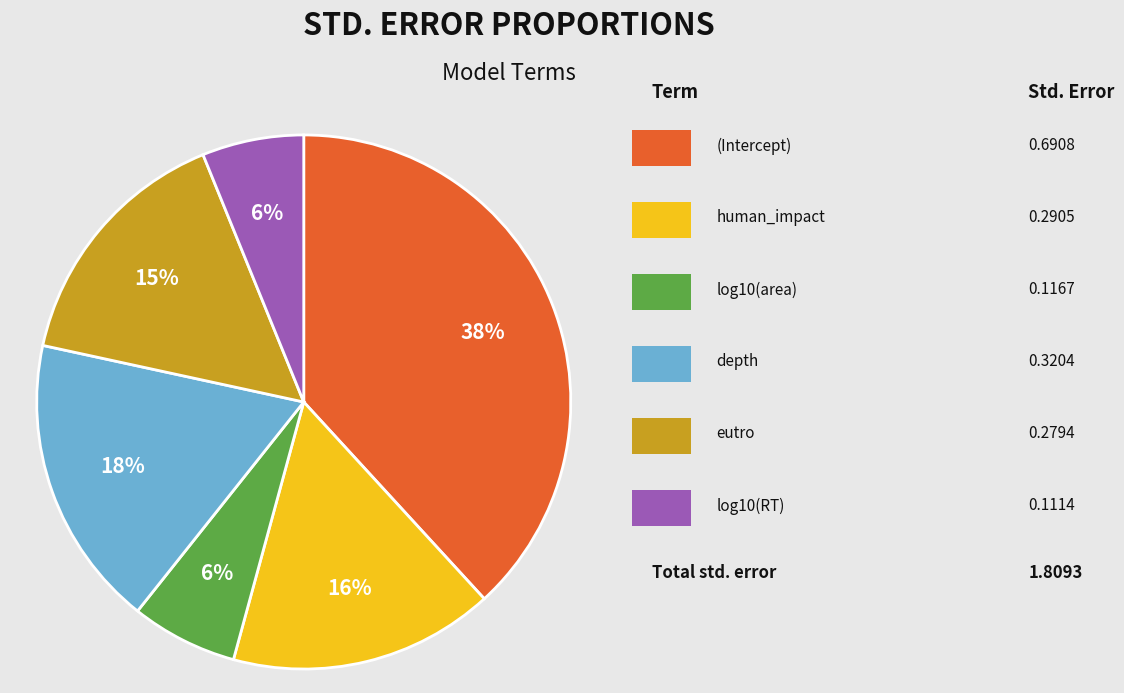

Is there any slice that represents more than half of the pie?

No